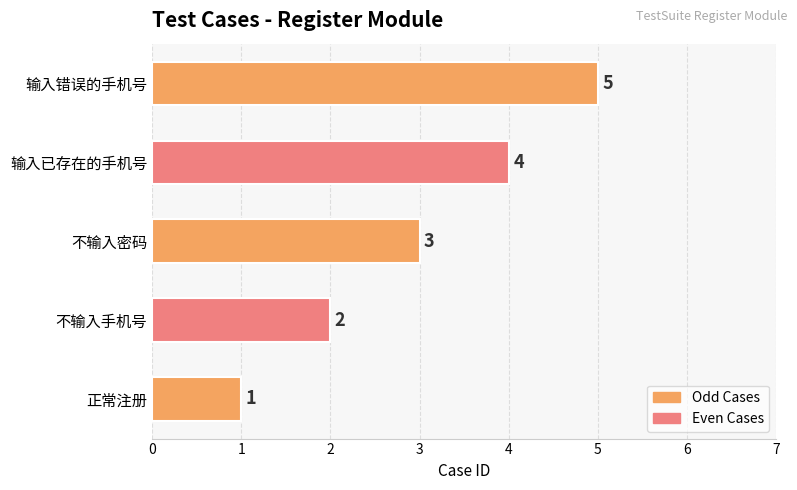

The chart shows a value of 4 at 输入已存在的手机号. True or false?

True